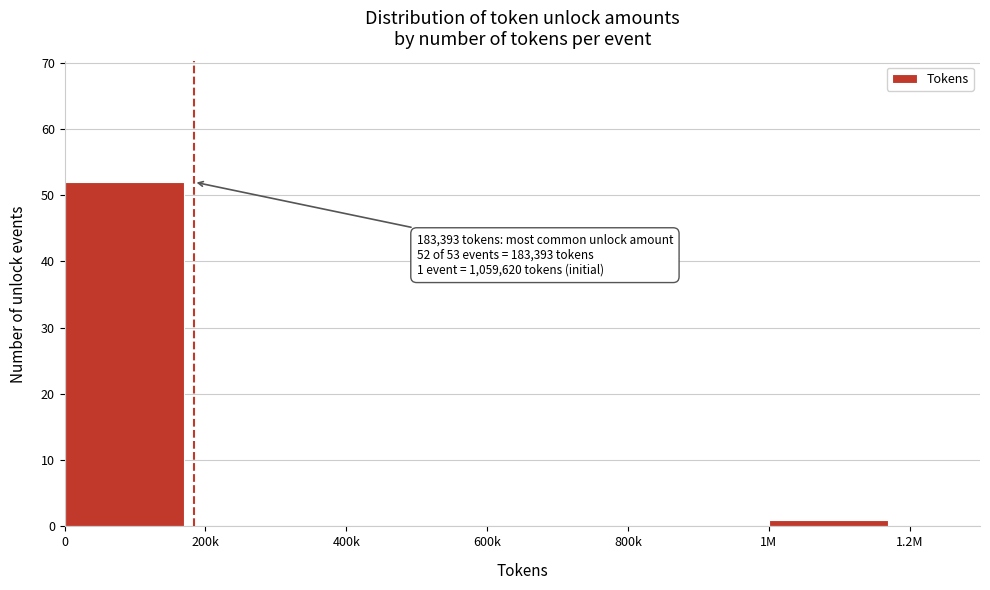

Reading right to left, list all the values displayed in this chart.

1M=1	800k=0	600k=0	400k=0	200k=0	0=52